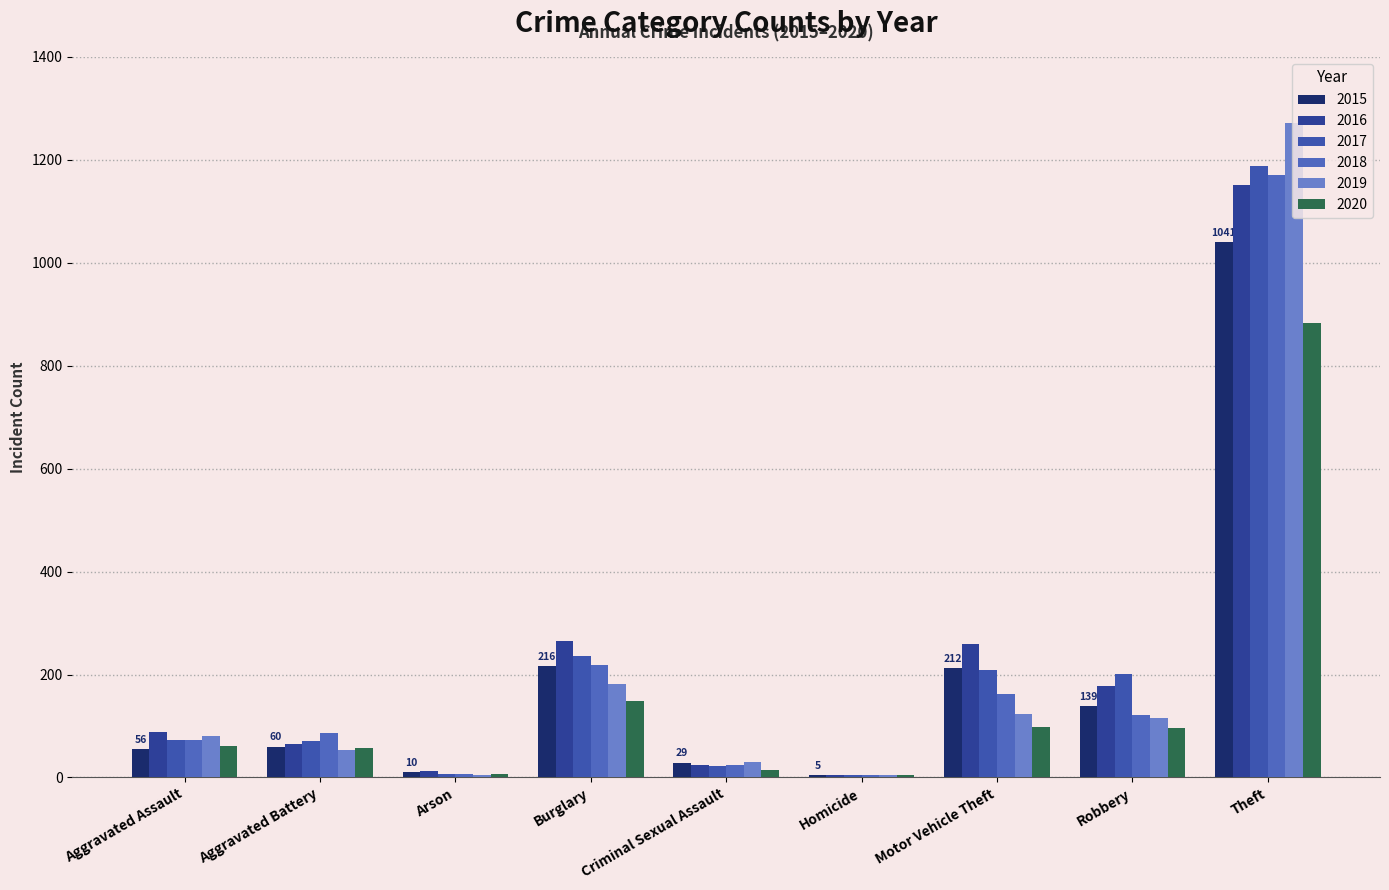

Which series has the largest range (max minus min)?

2019